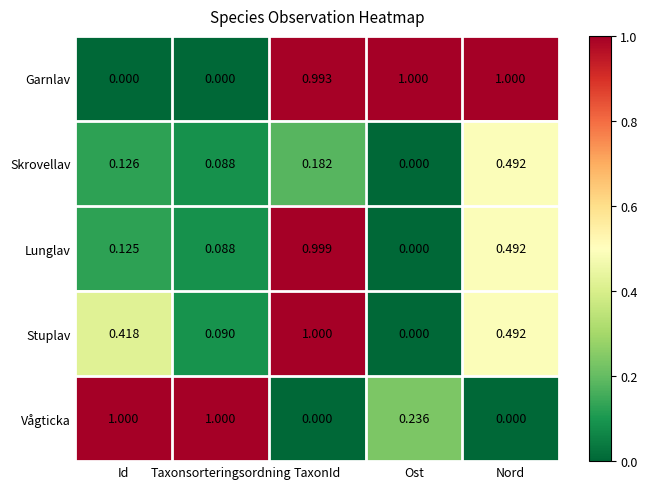

Between TaxonId and Nord, which series saw the biggest shift?

Stuplav